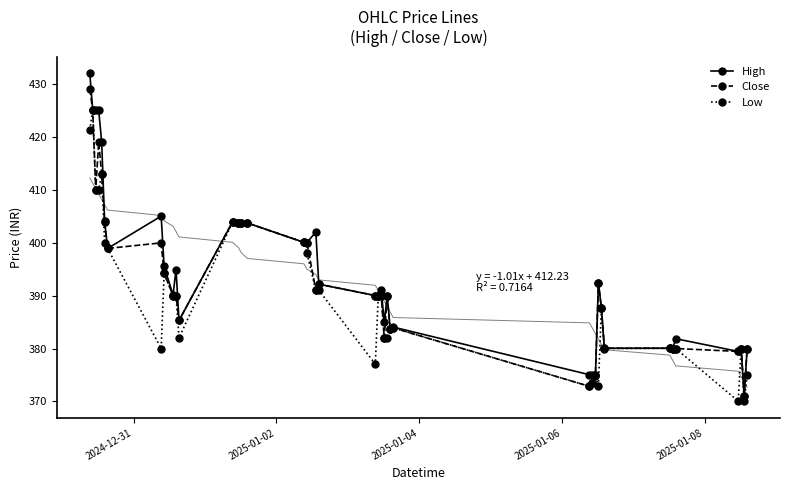

What is the value of the Low point at the 10th from the left?

390.0